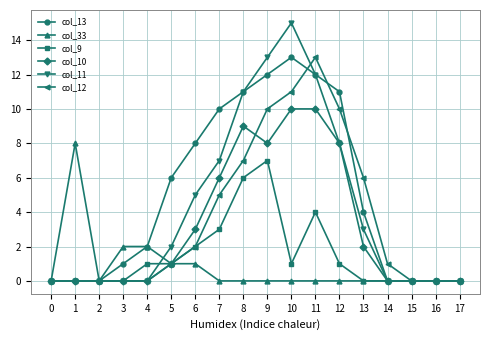

At 7, list the series in order from smallest to largest.

col_33, col_9, col_12, col_10, col_11, col_13